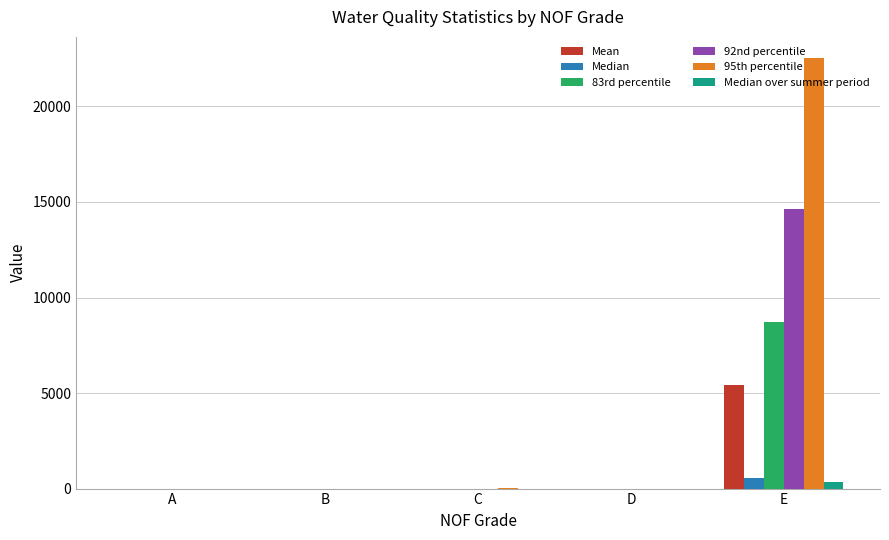

Which category has the highest value in the Median over summer period series?

E